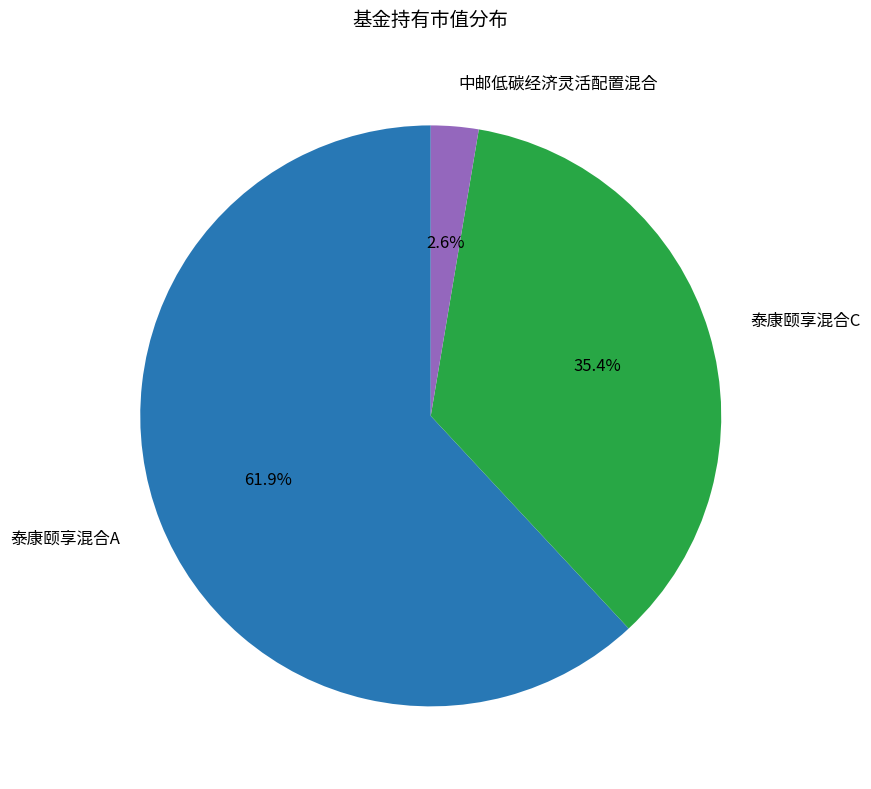

Which slice is the largest?

泰康颐享混合A